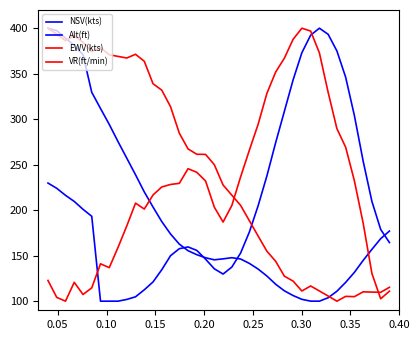

How many values in the NSV(kts) series exceed 155?

20